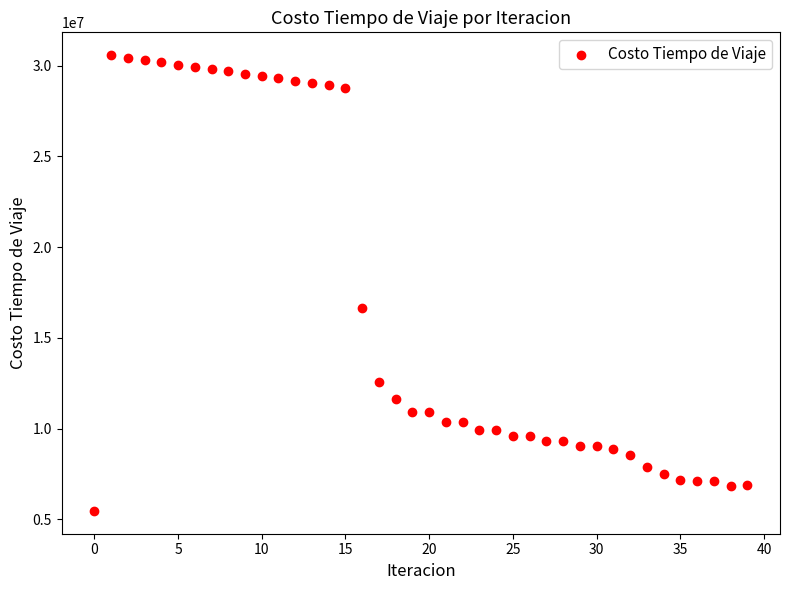

What Y value in the scatter plot is closest to 18020917?

16655036.1